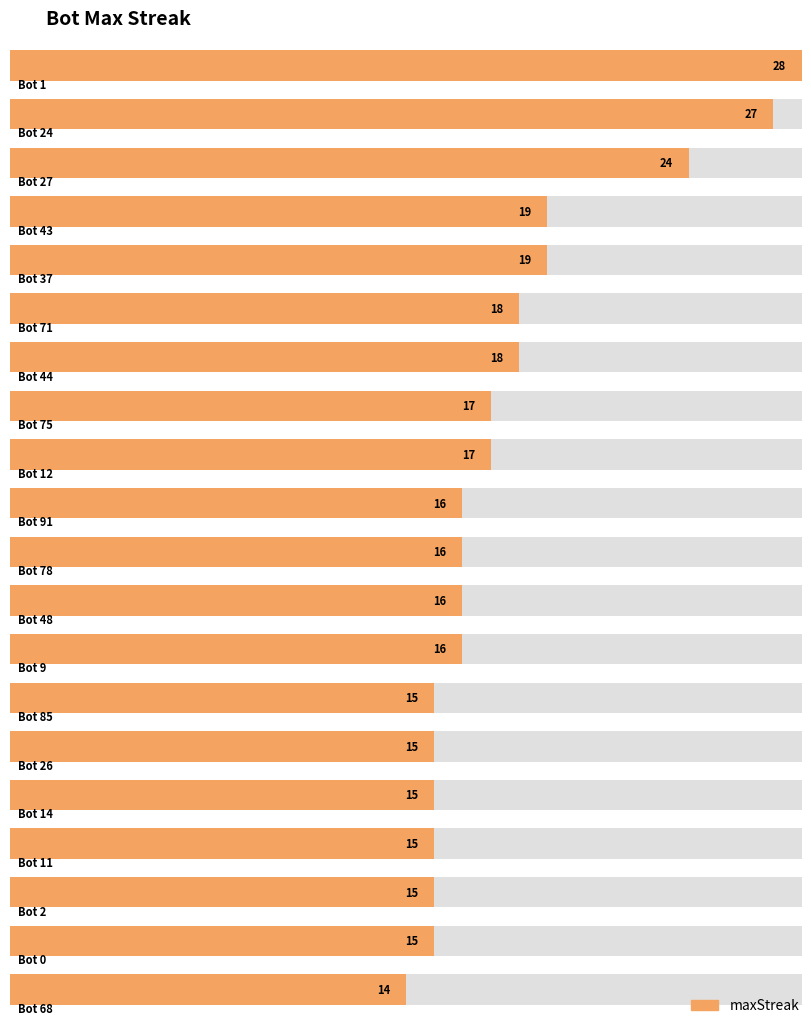

What position from the left is Bot 0?

19